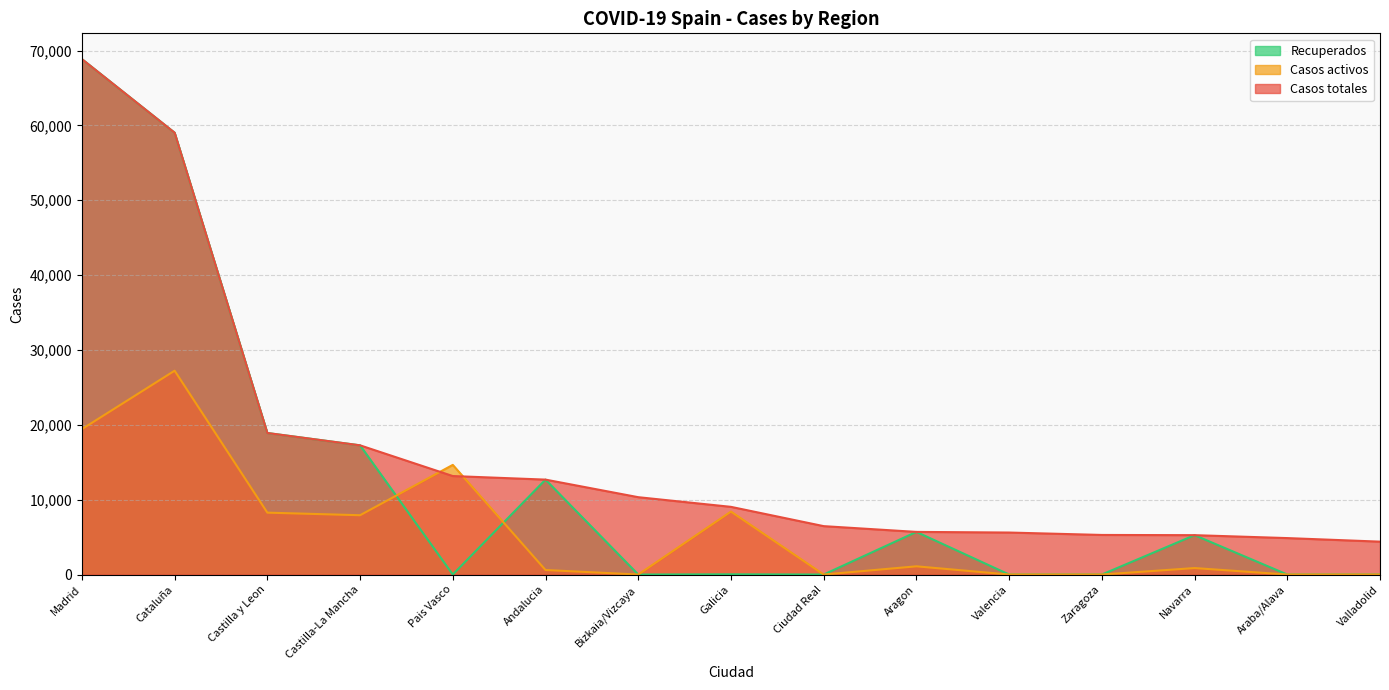

What is the total value across all series at Araba/Alava?

4868